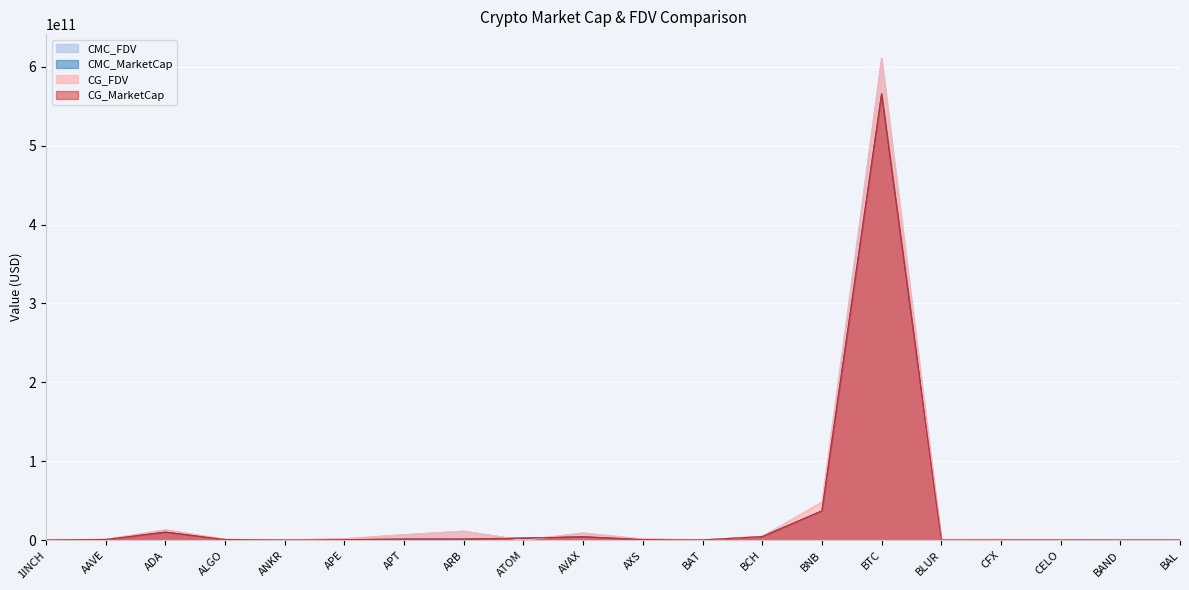

What are all the series names shown in the legend?

CMC_FDV, CMC_MarketCap, CG_FDV, CG_MarketCap